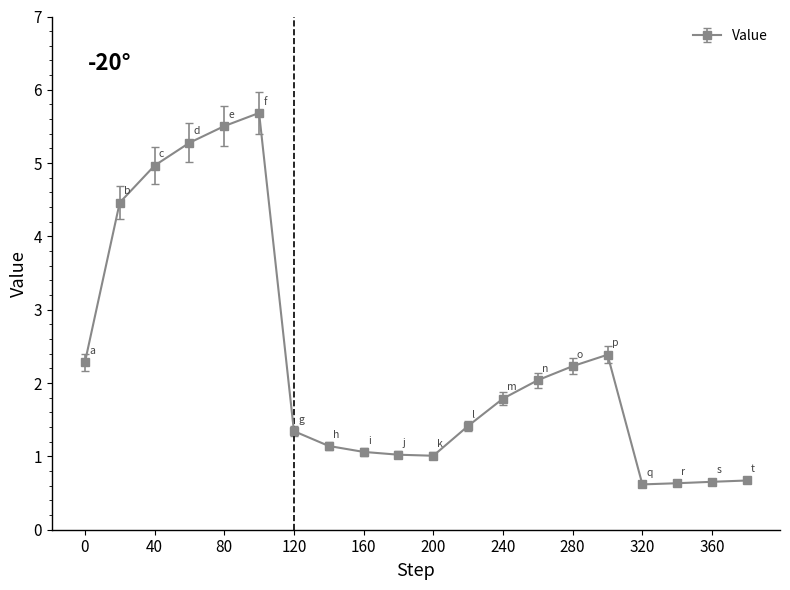

What is the maximum value shown in the chart?

5.7